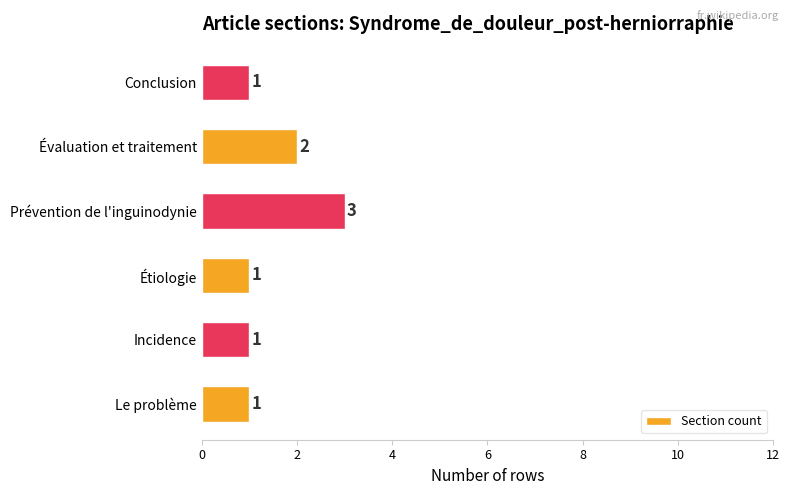

At which label is the value closest to 2?

Évaluation et traitement